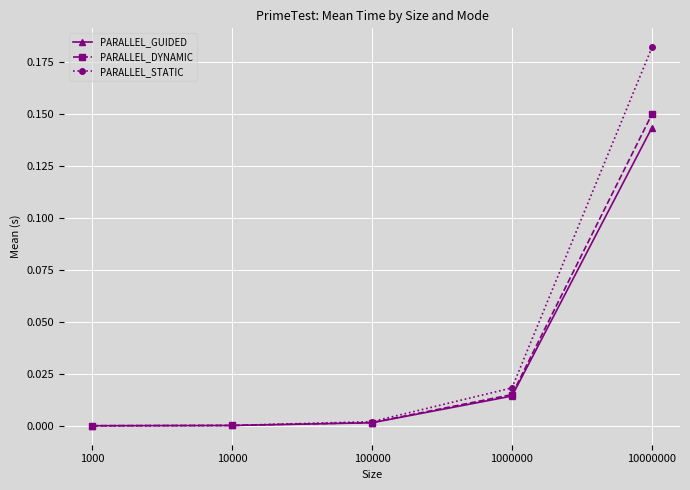

Is it true that PARALLEL_DYNAMIC equals 0.0 at 100000?

True